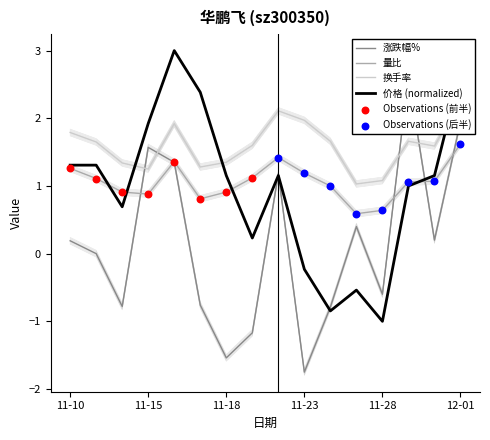

Which series has the widest spread of Y values?

涨跌幅%